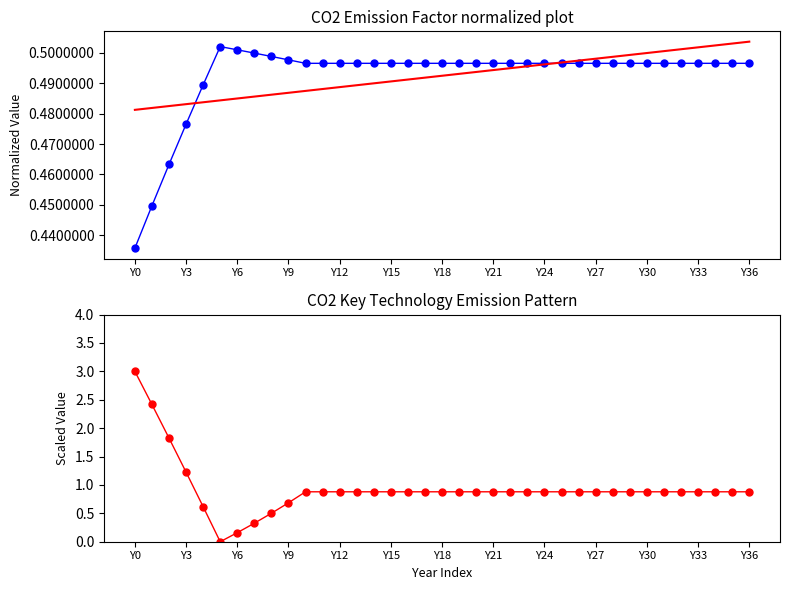

True or false: Transport_mix has a value of 0.2 at Y15.

False